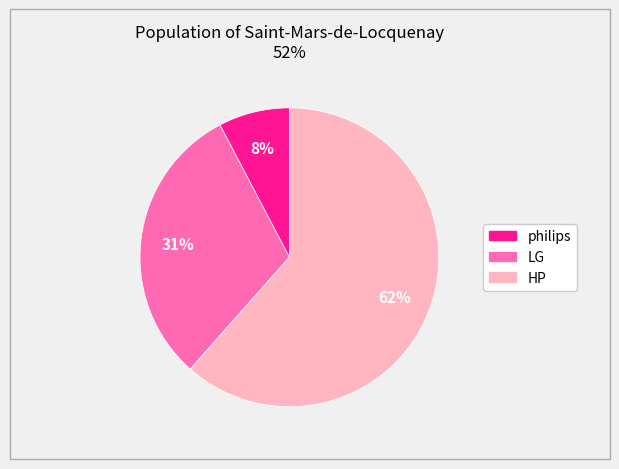

How many segments does this pie chart have?

3